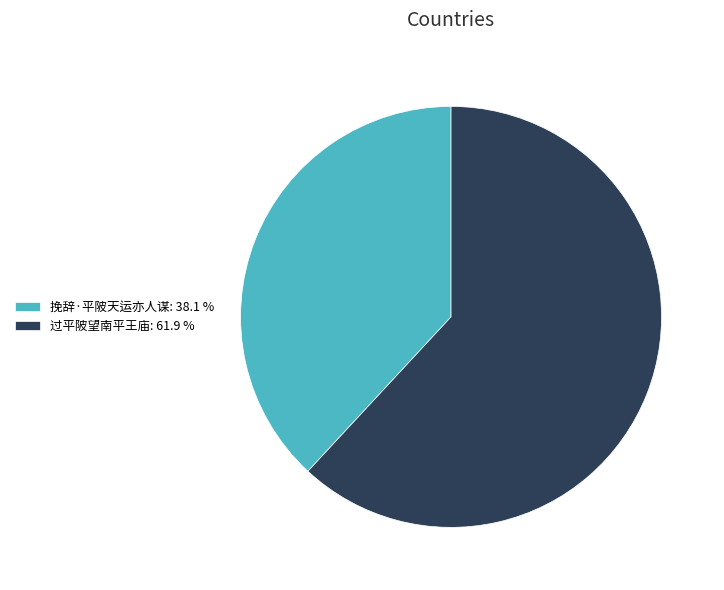

Is there any slice that represents more than half of the pie?

Yes